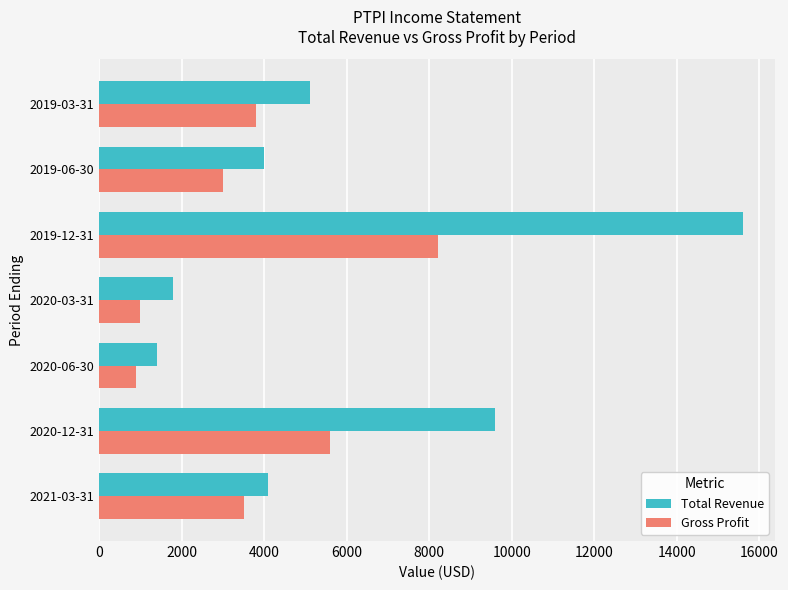

Which category has the highest value in the Total Revenue series?

2019-12-31